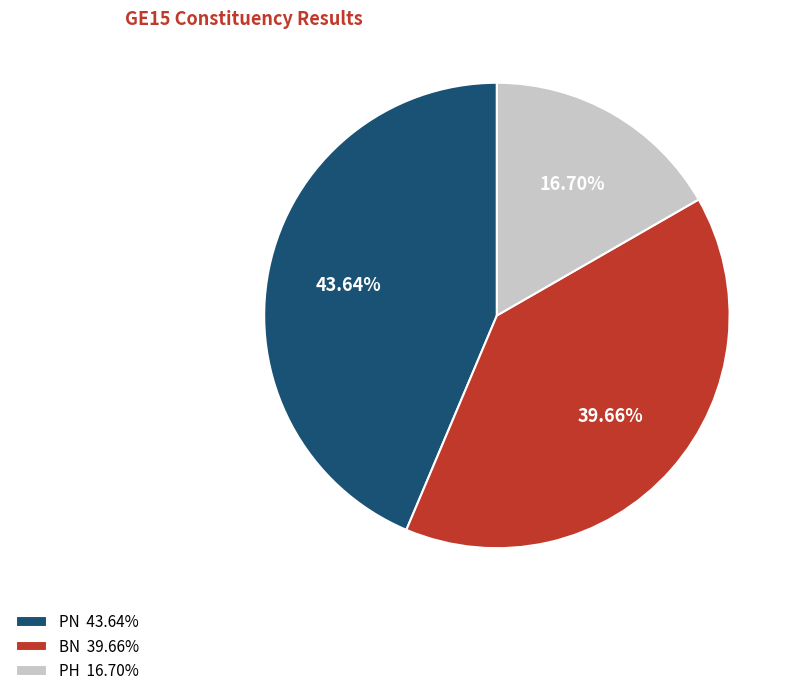

What is the ratio of the value at PH to the value at PN?

0.4